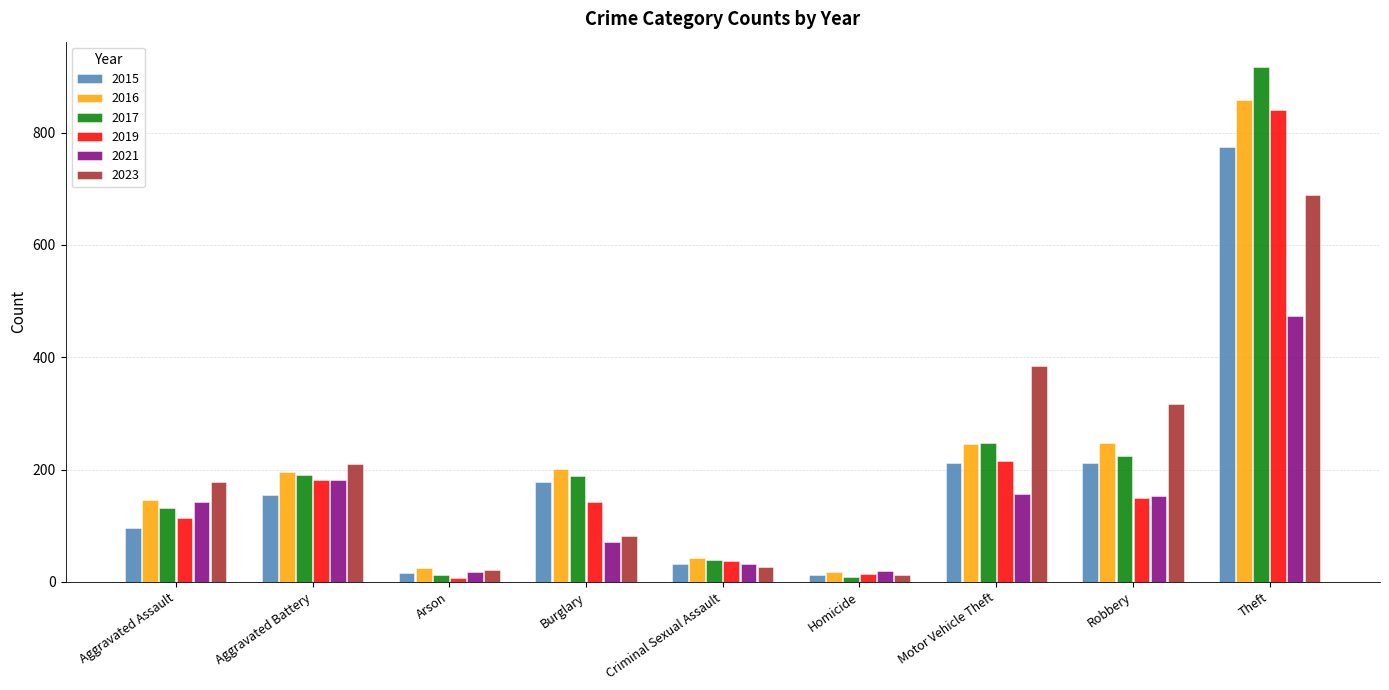

What is the total value across all series at Criminal Sexual Assault?

207